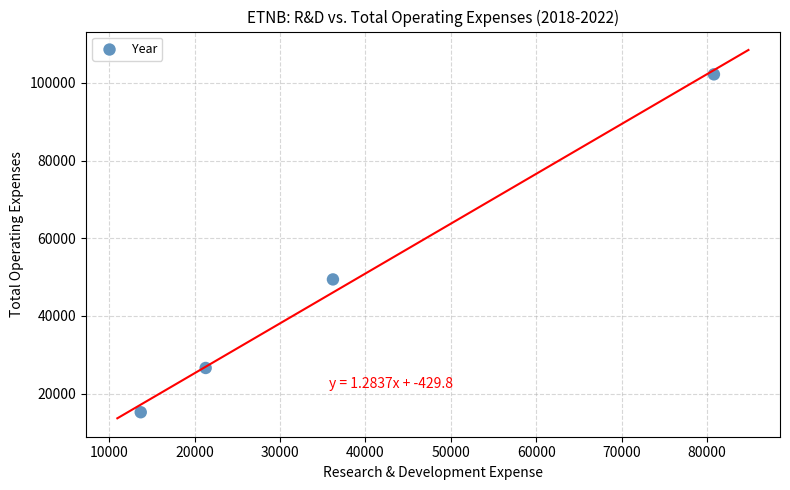

What Y value in the scatter plot is closest to 58700?

49400